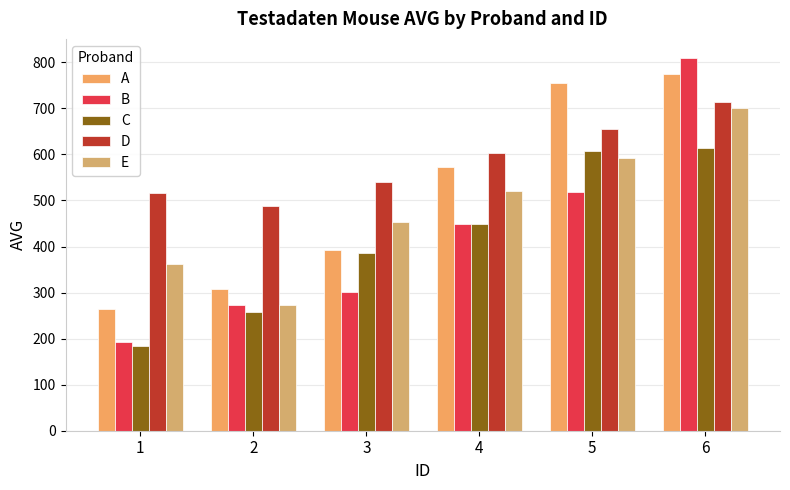

What is the smallest value displayed?

183.2